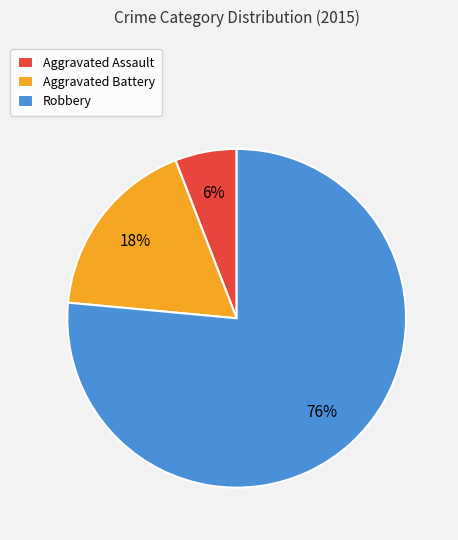

Combined, do Aggravated Assault and Aggravated Battery account for over 50%?

No